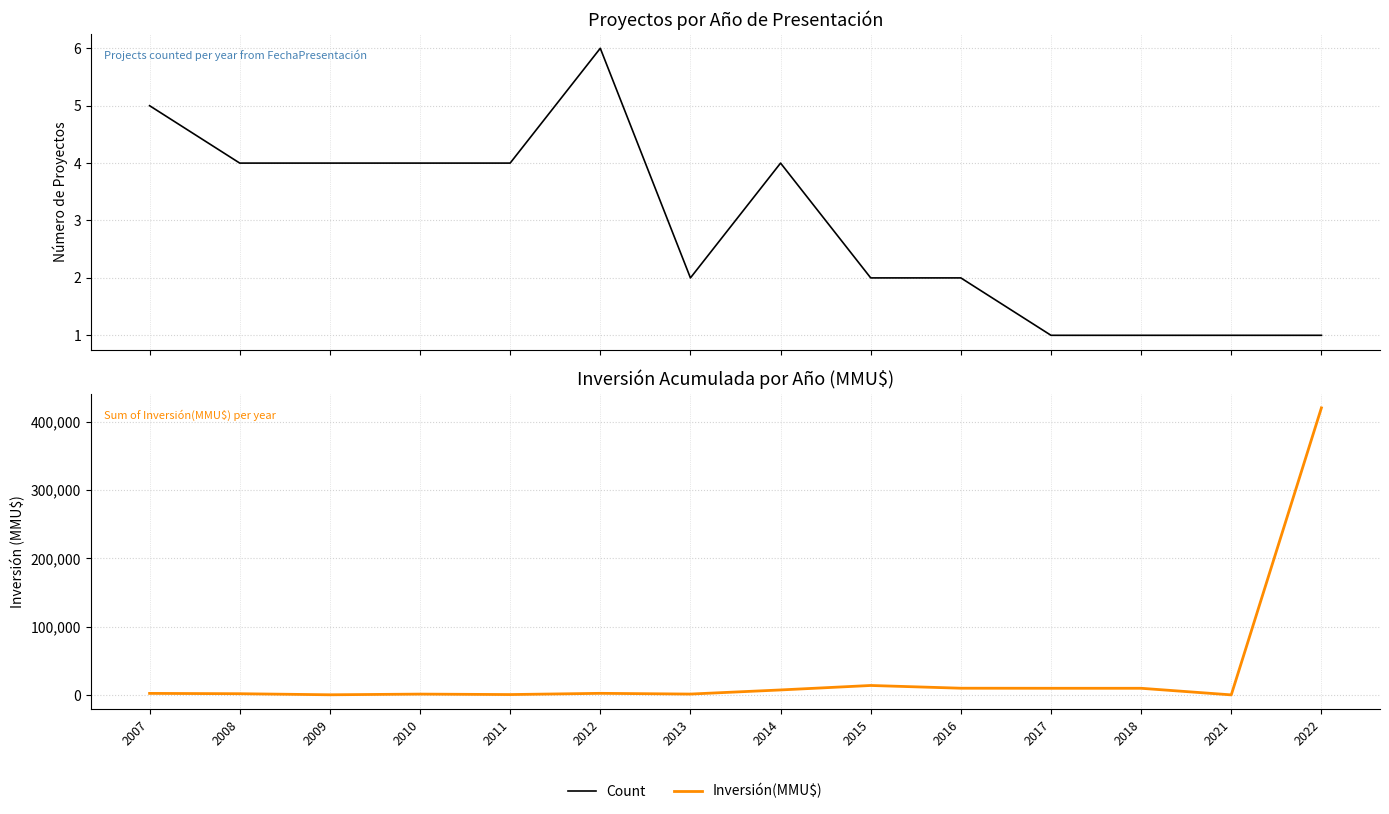

What are all the series names shown in the legend?

Count, Inversión(MMU$)